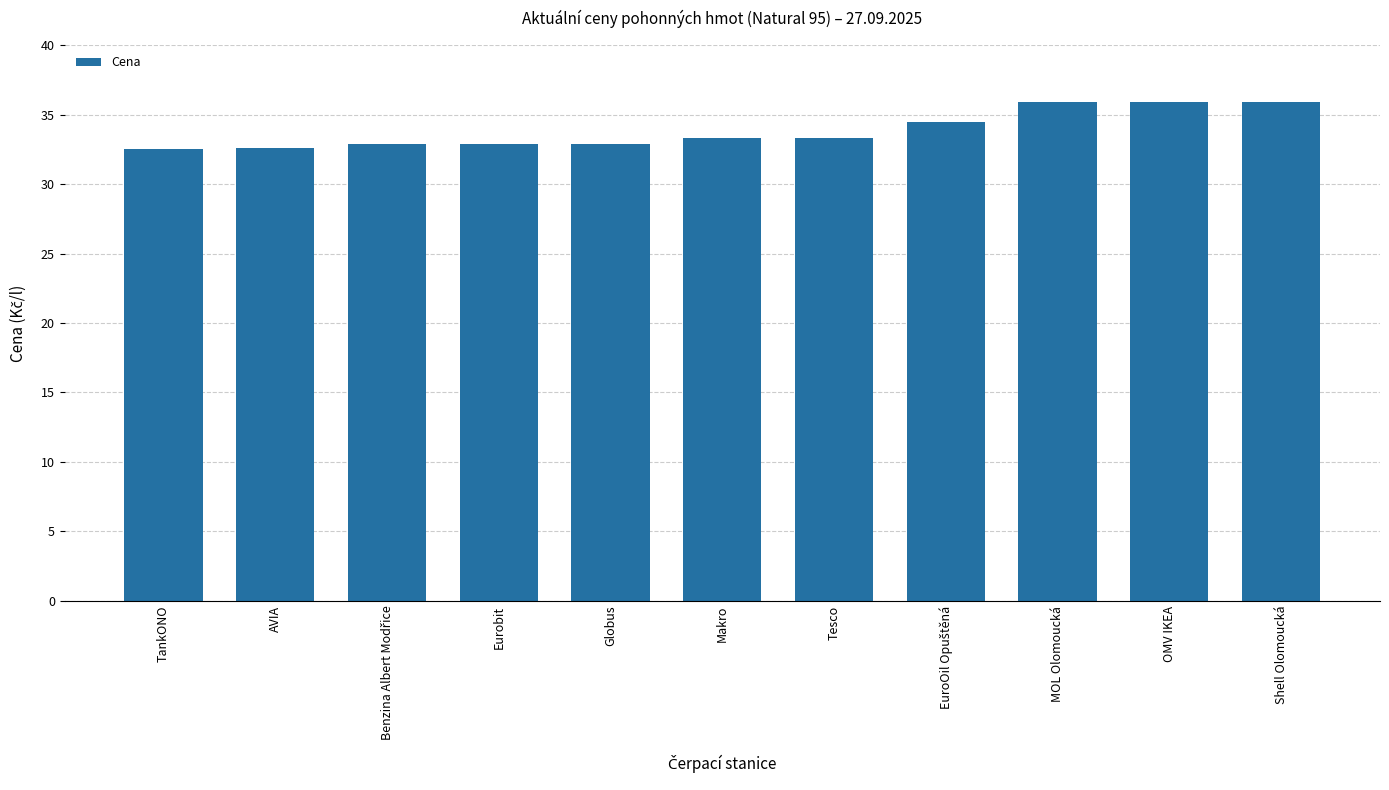

Count the values in the range 32 to 35.

8